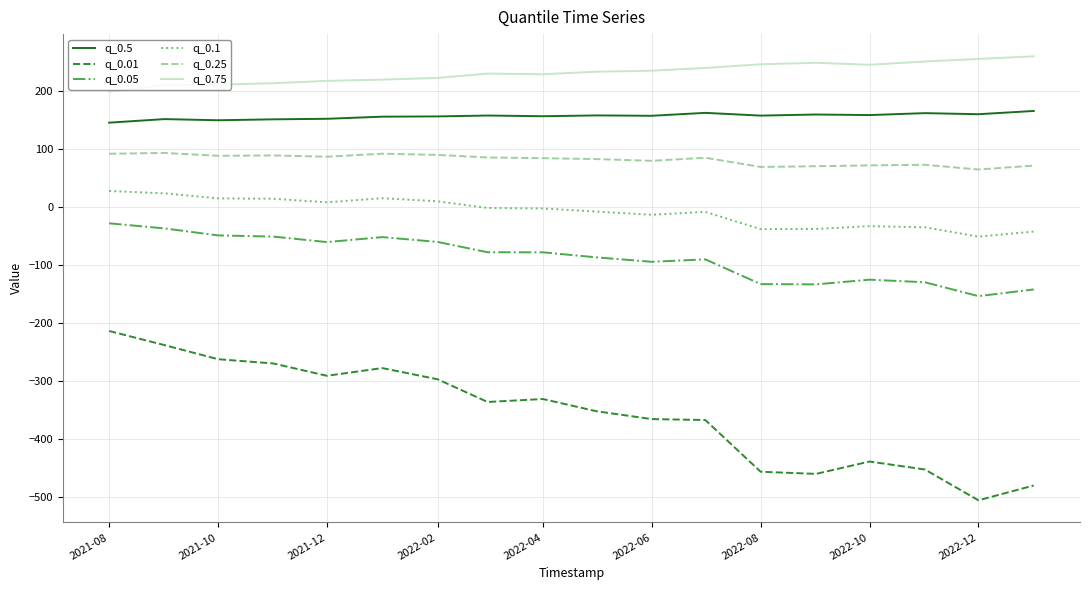

What is the highest value of the q_0.75 series?

259.5